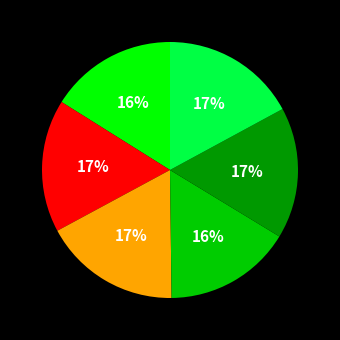

How many segments does this pie chart have?

6